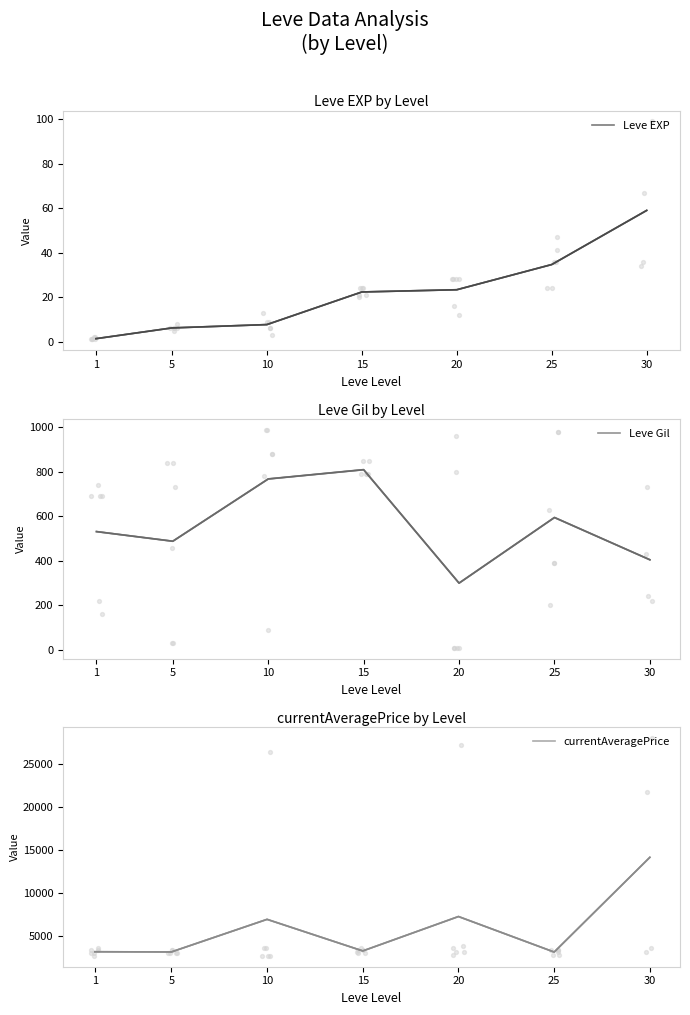

Which series reaches the maximum Y coordinate?

currentAveragePrice